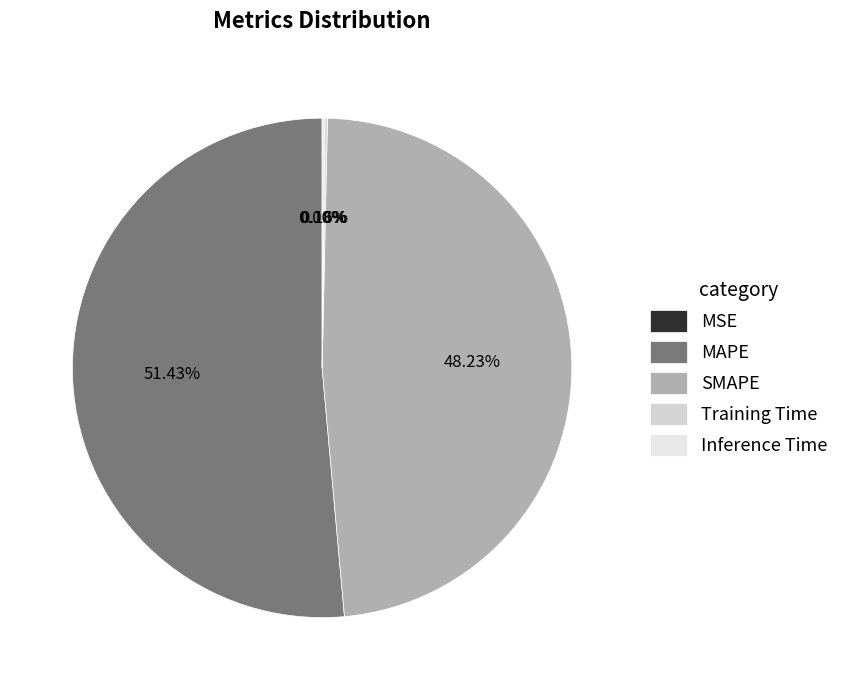

To the nearest percent, what is the combined percentage of Training Time and SMAPE?

48%